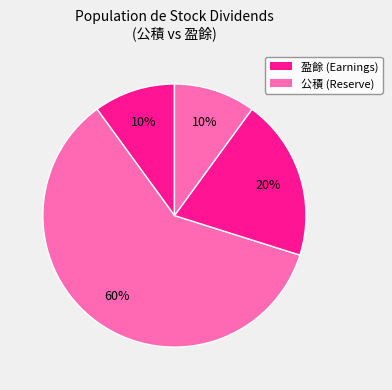

How many segments does this pie chart have?

4